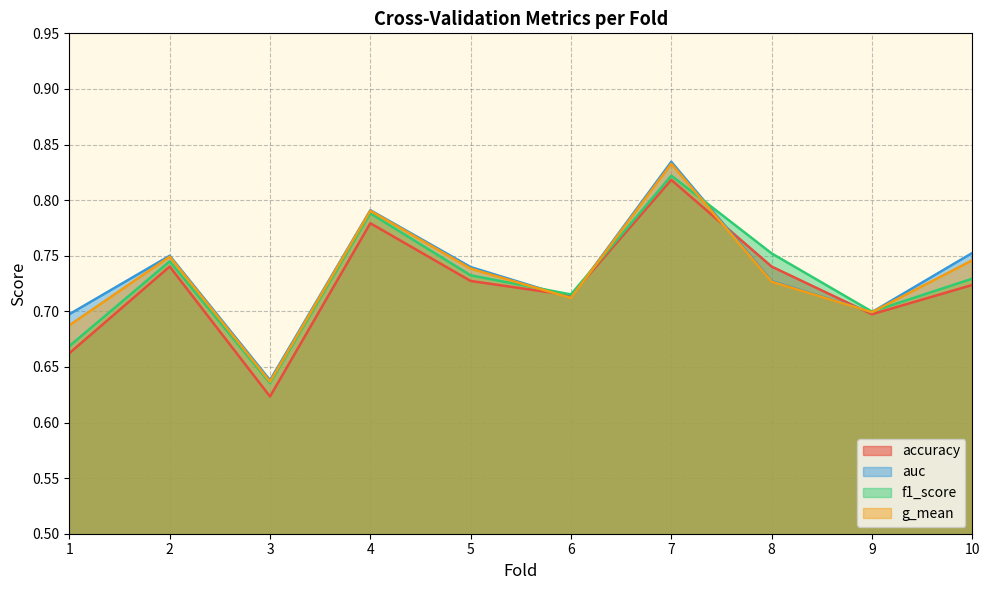

What is the difference between the second highest and minimum values in the accuracy series?

0.2